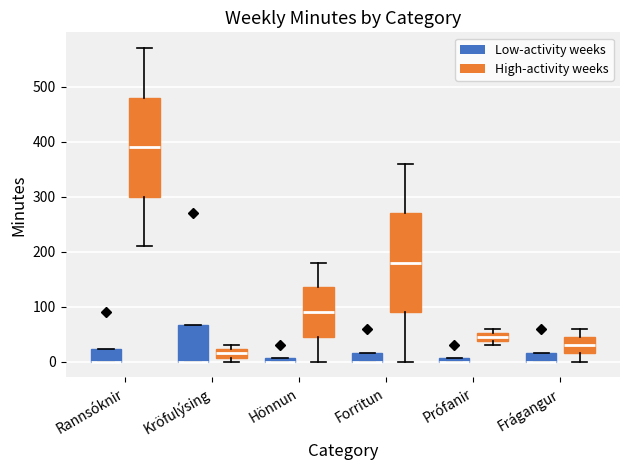

Where is the upper edge of the box for Frágangur (High-activity weeks) on the y-axis? The values are not printed on the chart, so give them approximately, as read against the axis.

50